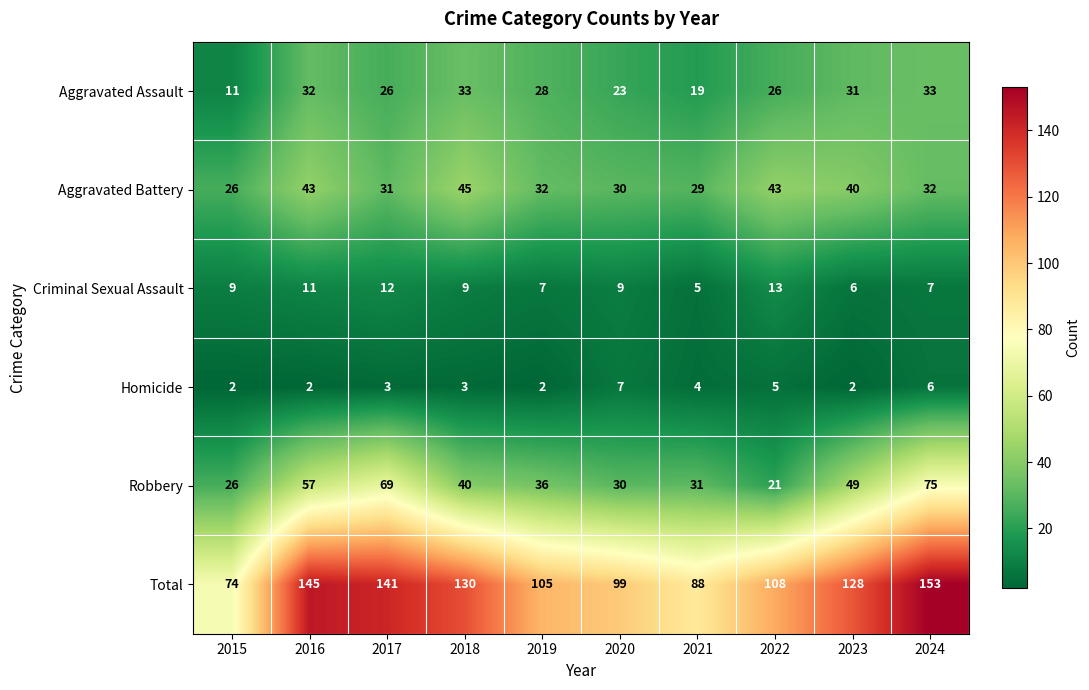

At which label does Aggravated Battery first exceed 32?

2016